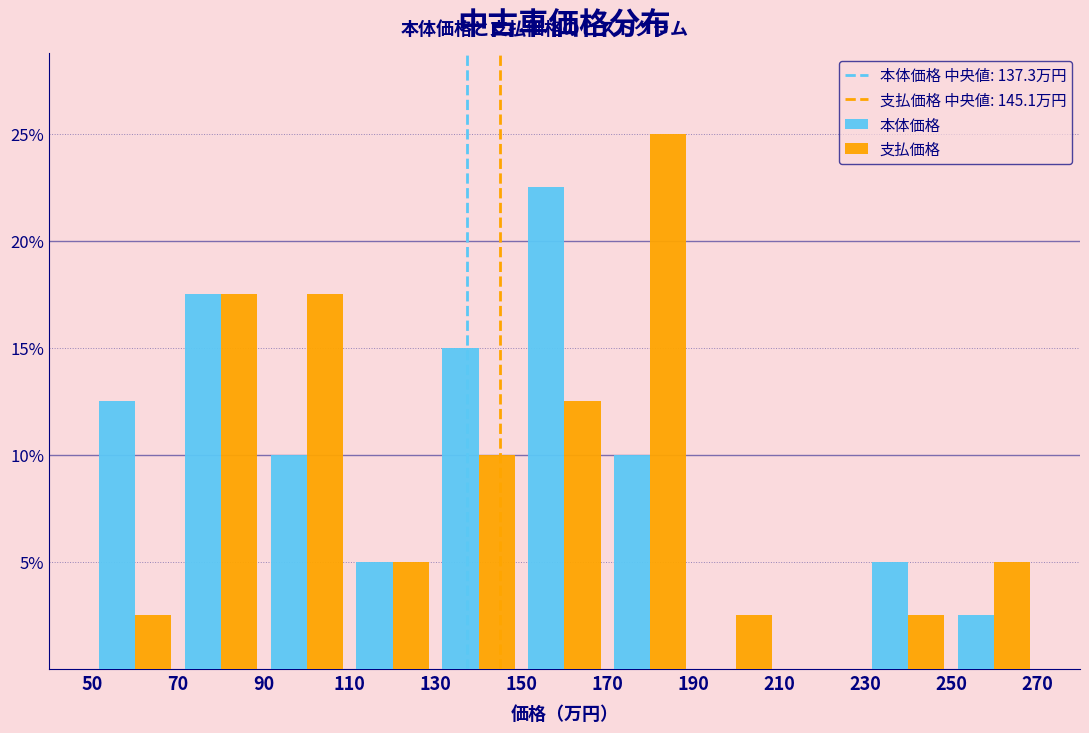

In the 支払価格 series, which range on the x-axis has the tallest bar?

170 to 190